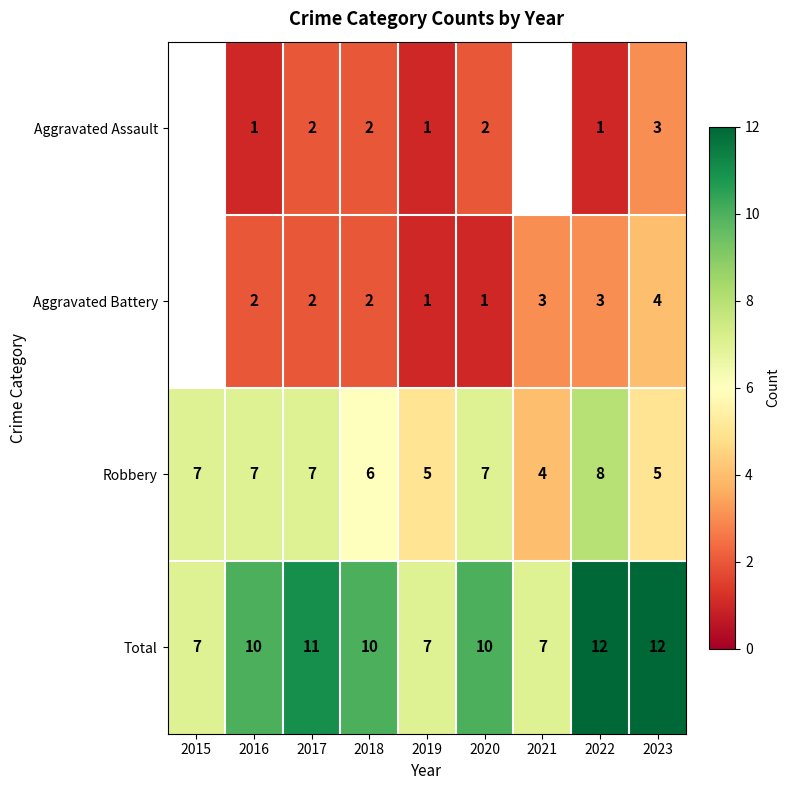

The Total series shows 4 at 2017. True or false?

False